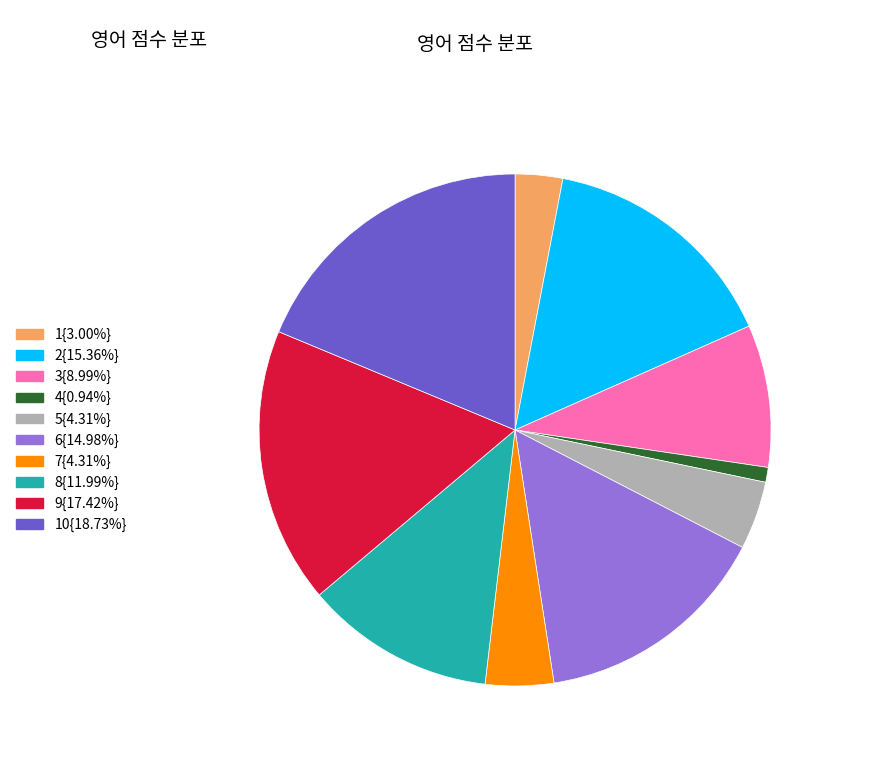

Is there any slice that represents more than half of the pie?

No